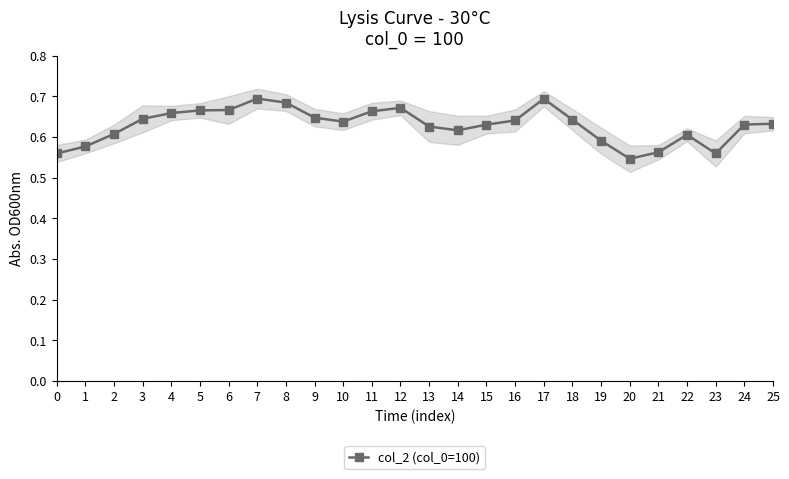

The value of col_2 (col_0=100) at 2 is 0.6. True or false?

True